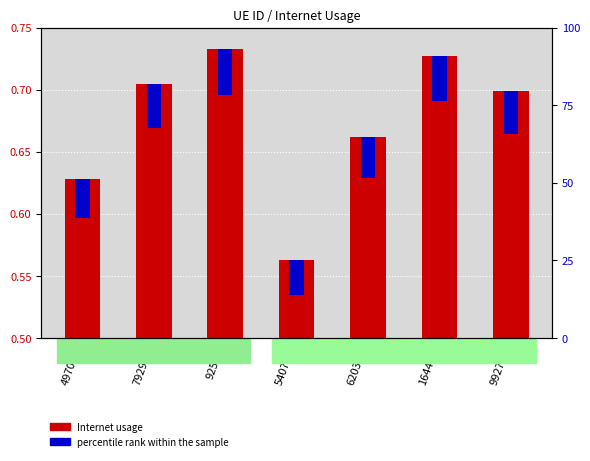

What is the sum of the percentile rank within the sample values at 992712 and 620311?

0.1